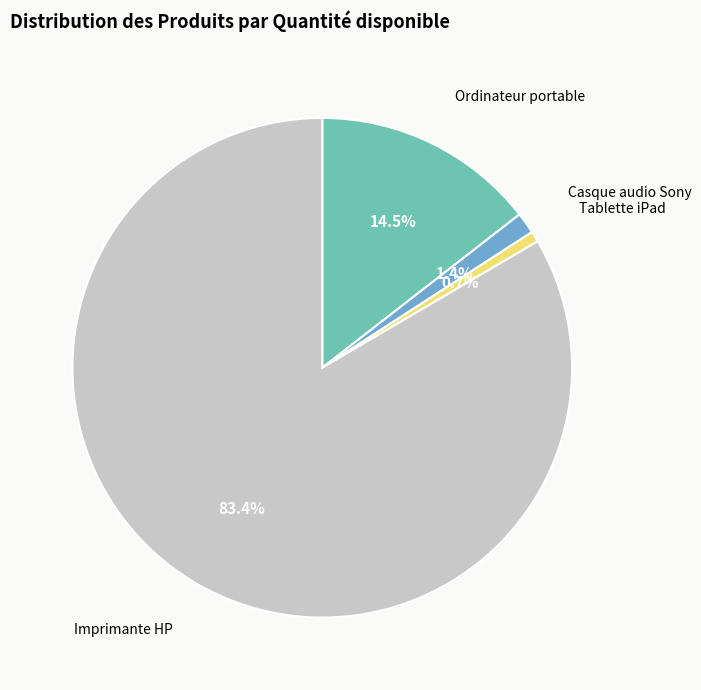

True or false: Tablette iPad accounts for 1% of the total.

True